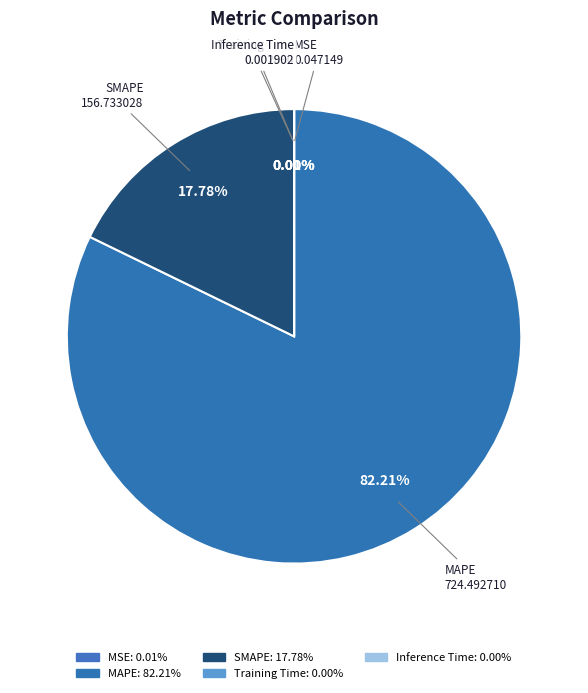

To the nearest percent, what portion does MAPE represent?

82%